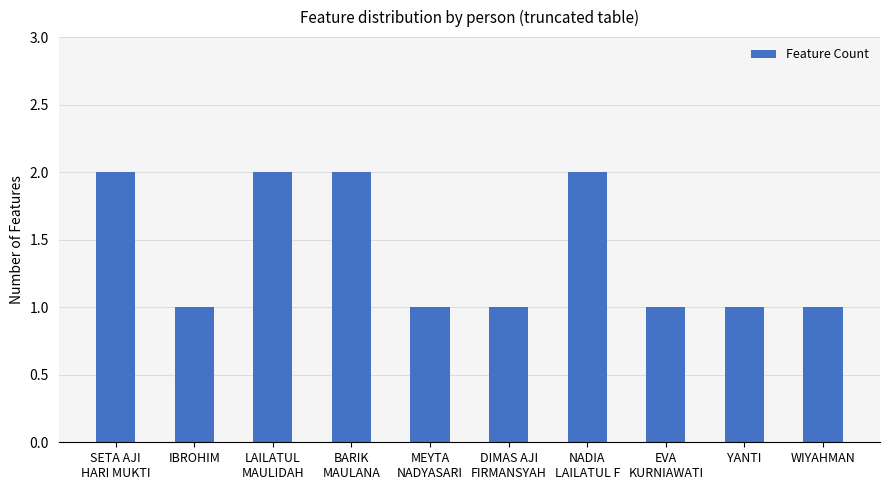

Reading right to left, what are all the values shown in this chart?

1	1	1	2	1	1	2	2	1	2